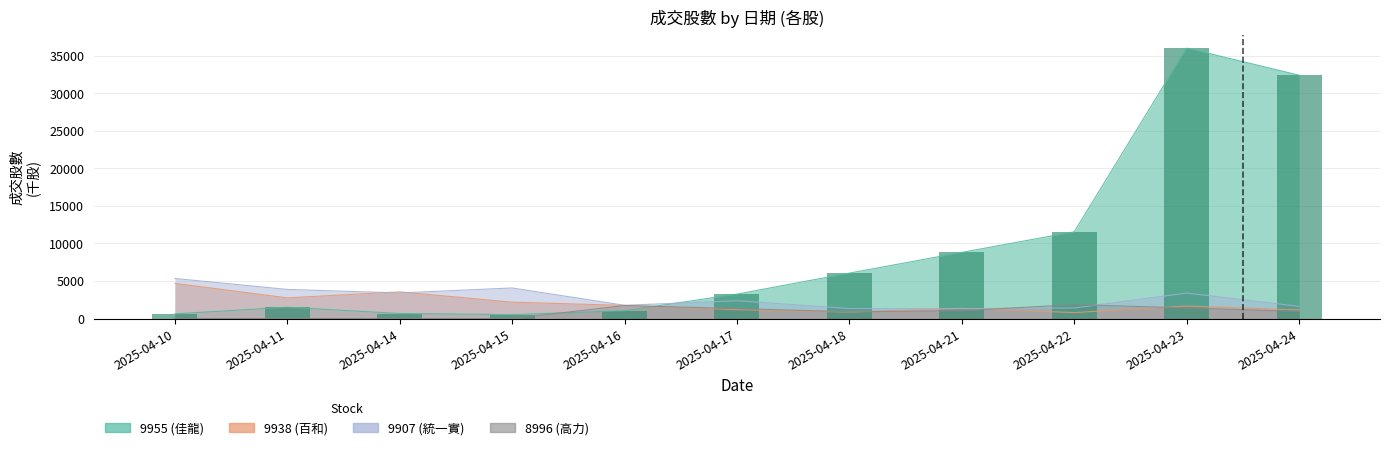

At how many categories does at least one series exceed 9390?

3